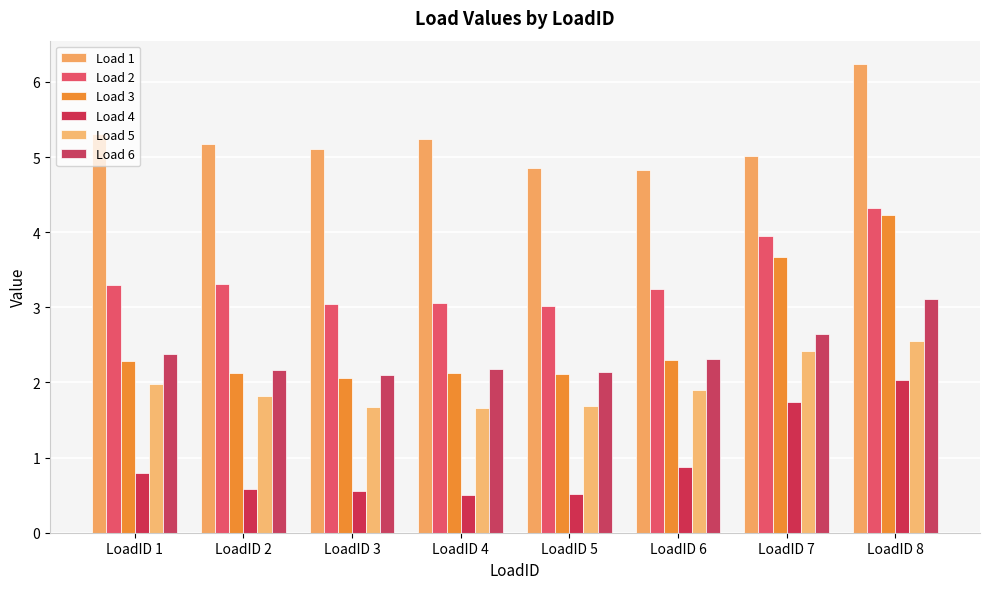

Which series has the largest total across all categories?

Load 1